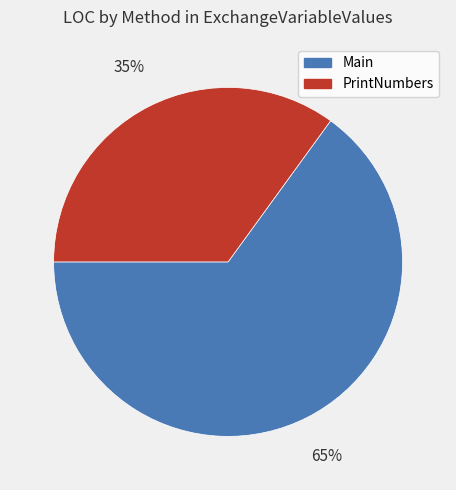

Combined, do Main and PrintNumbers account for over 50%?

Yes